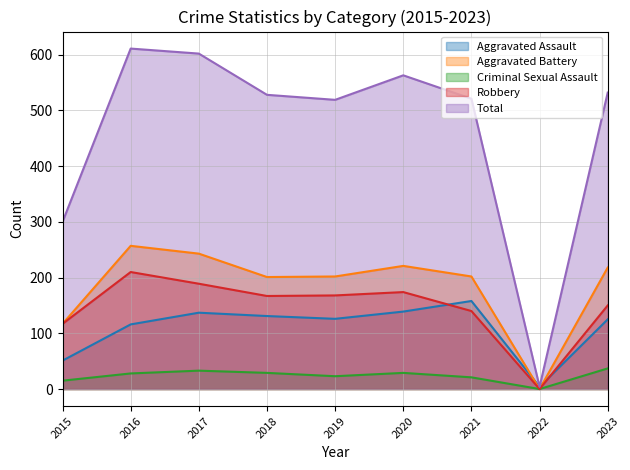

Reading left to right, extract all data points from this chart.

Aggravated Assault: 51	116	137	131	126	139	158	4	125
Aggravated Battery: 117	257	243	201	202	221	202	0	218
Criminal Sexual Assault: 15	28	33	29	23	29	21	0	37
Robbery: 117	210	189	167	168	174	140	0	150
Total: 300	611	602	528	519	563	521	4	532